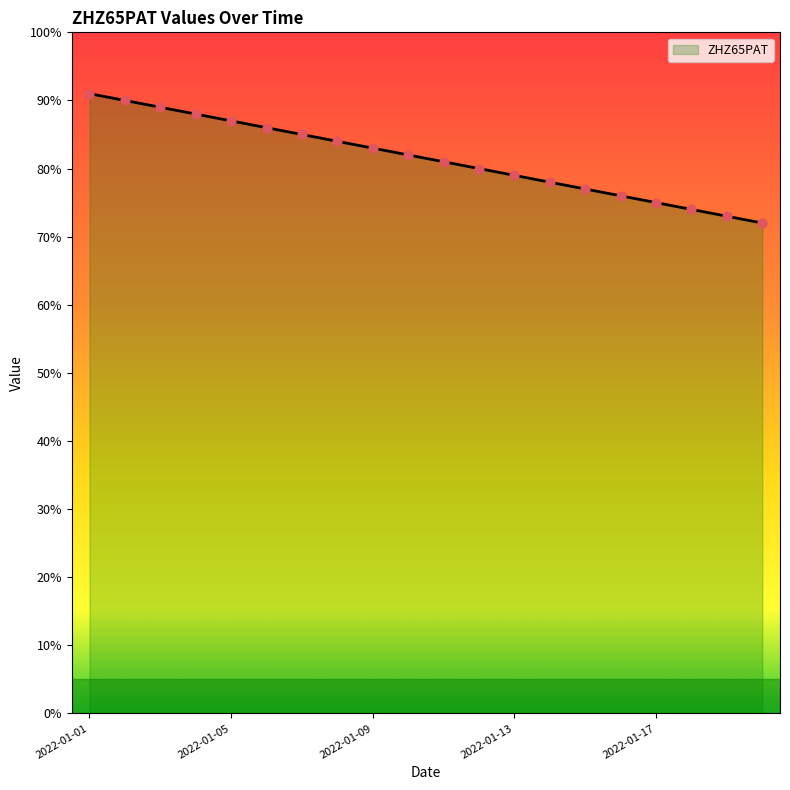

How many lines are shown in the chart?

1